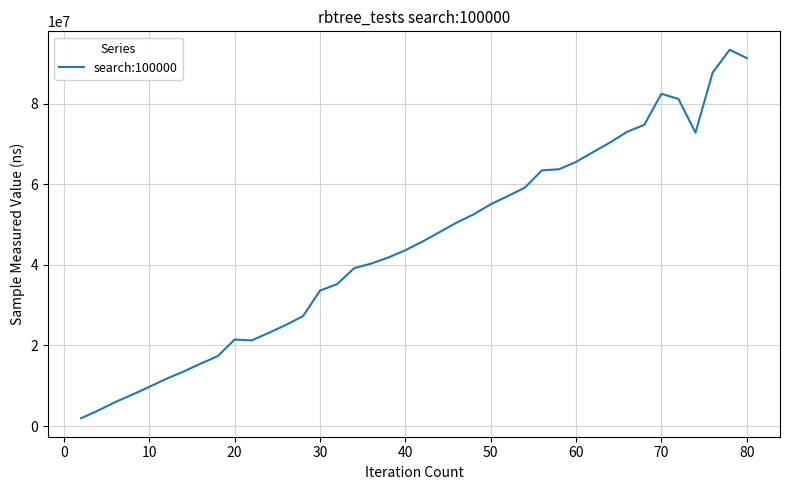

What is the sum of all values?

1795020783